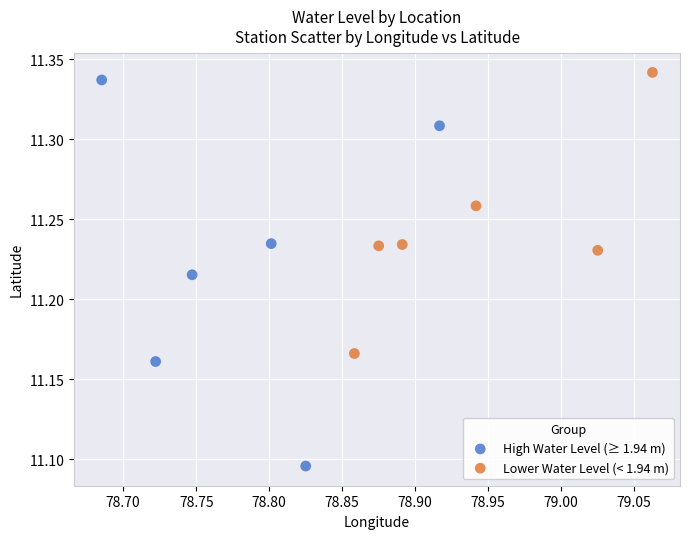

Which series reaches the maximum Y coordinate?

Lower Water Level (< 1.94 m)